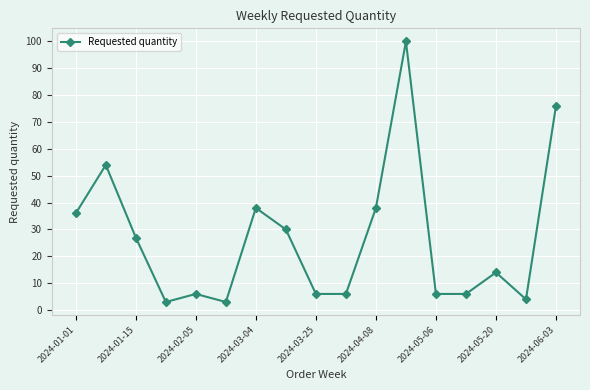

What is the value of the 12th point from the left?

100